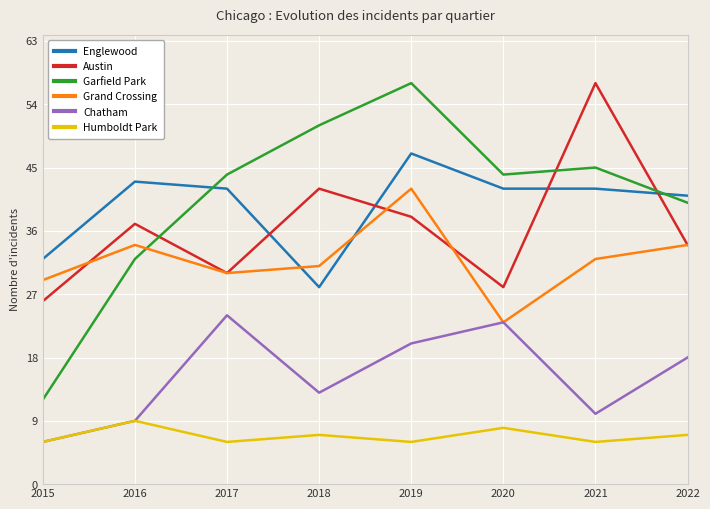

How many distinct data groups are displayed?

6